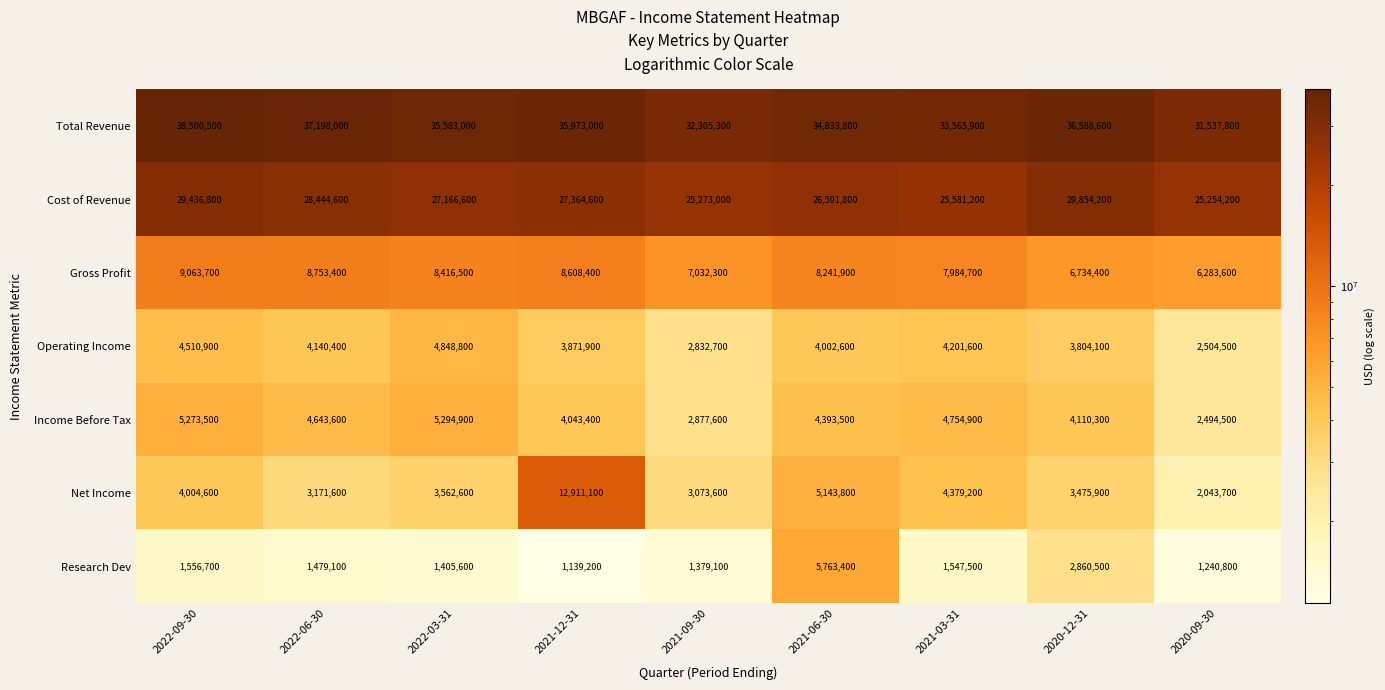

Is it true that Income Before Tax equals 4110300 at 2020-12-31?

True